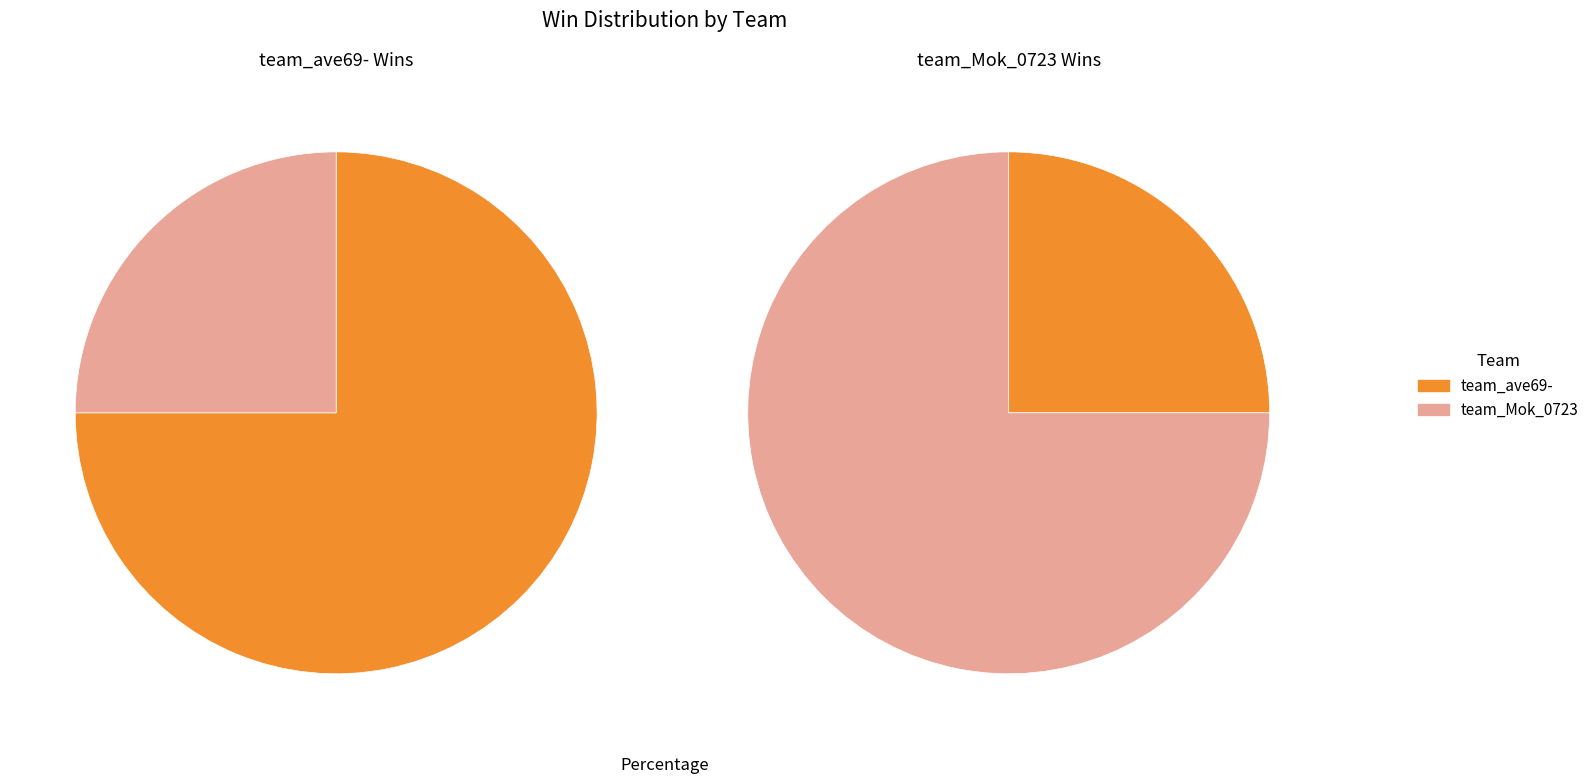

True or false: team_ave69- accounts for 75% of the total.

True